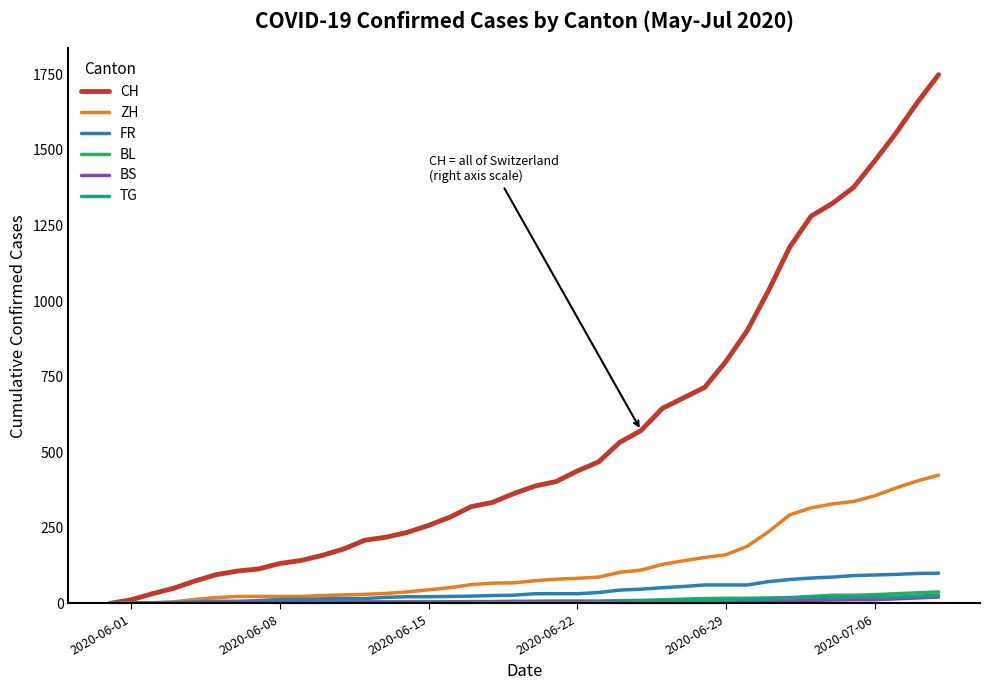

Which series has the largest total across all categories?

CH